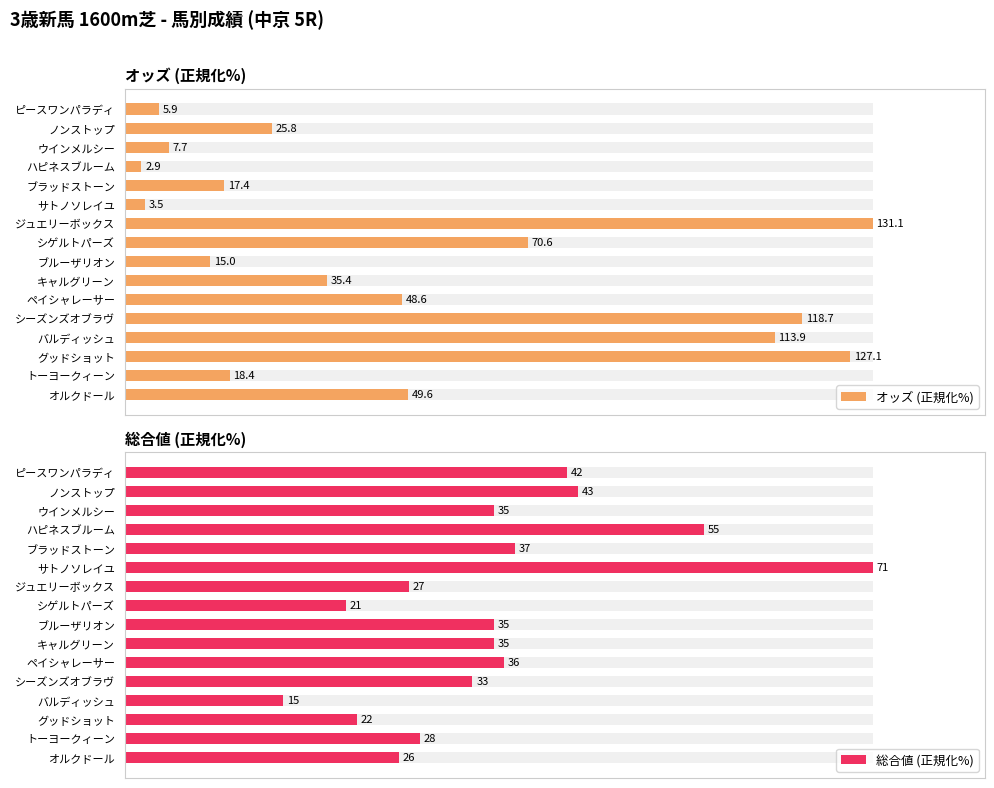

Which series has the largest total across all categories?

総合値 (正規化%)